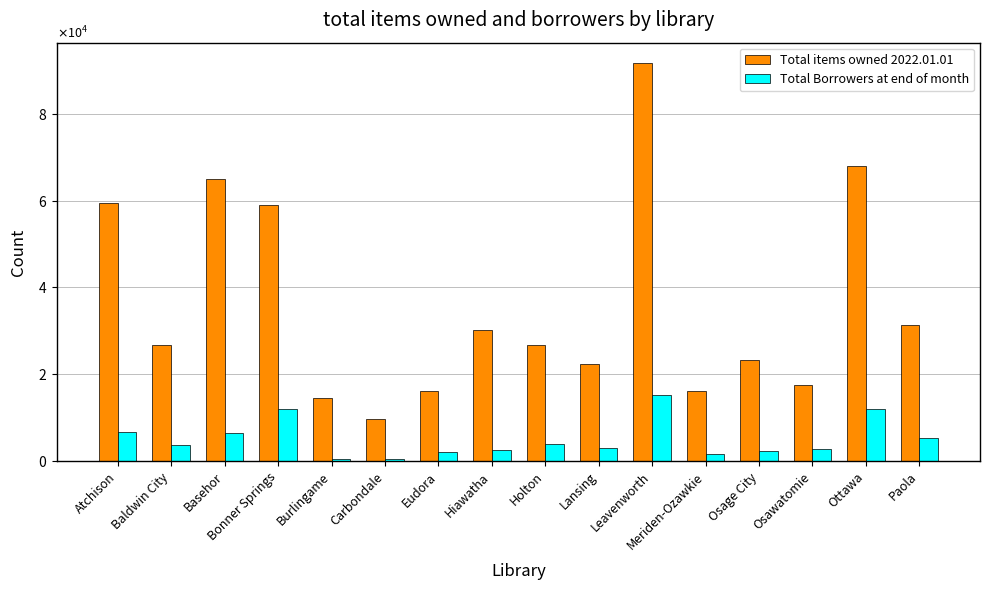

Is the value of Total Borrowers at end of month at Bonner Springs greater than the value of Total items owned 2022.01.01 at Hiawatha?

No